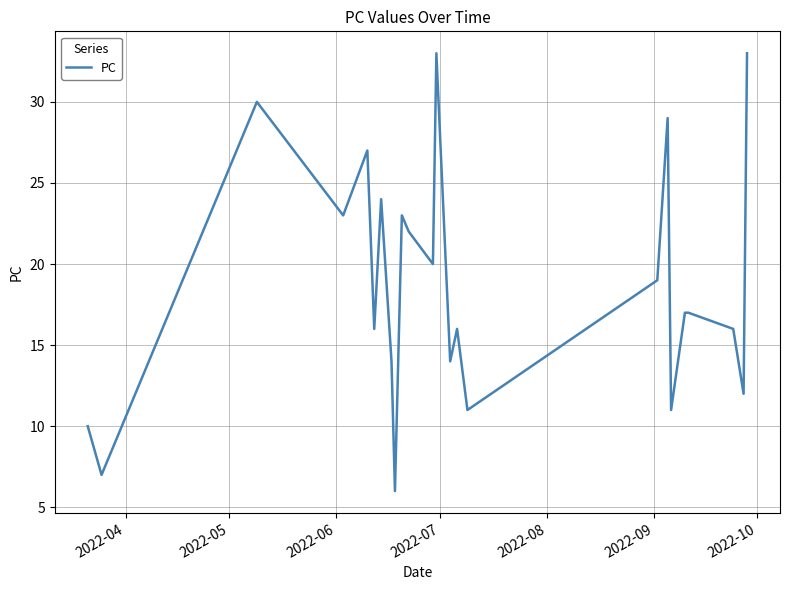

What is the smallest value displayed?

6